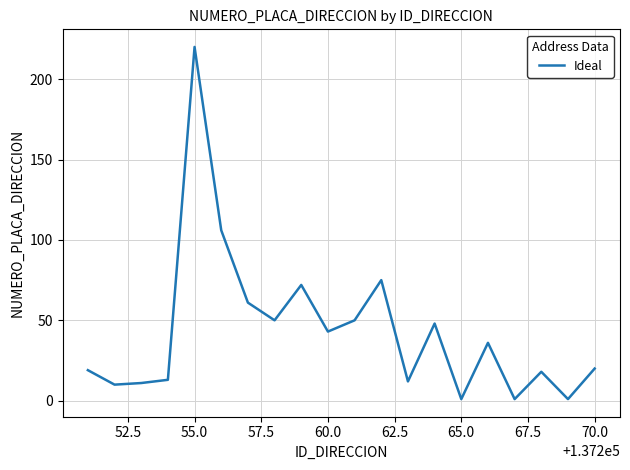

What is the maximum value shown in the chart?

220